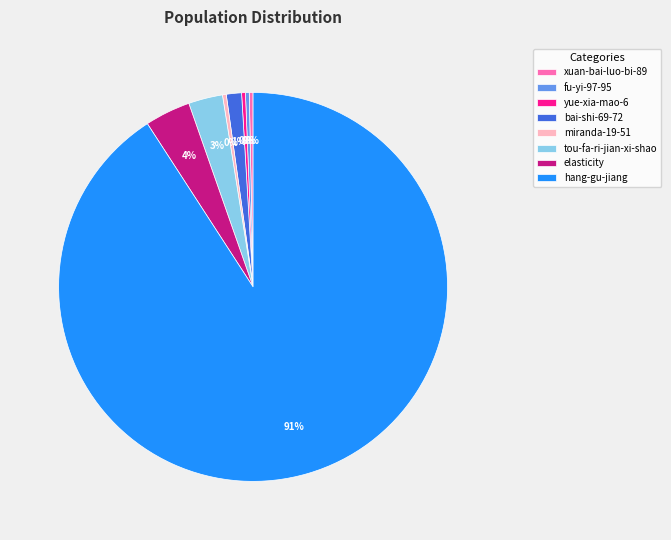

Do bai-shi-69-72 and elasticity together represent more than half of the pie?

No